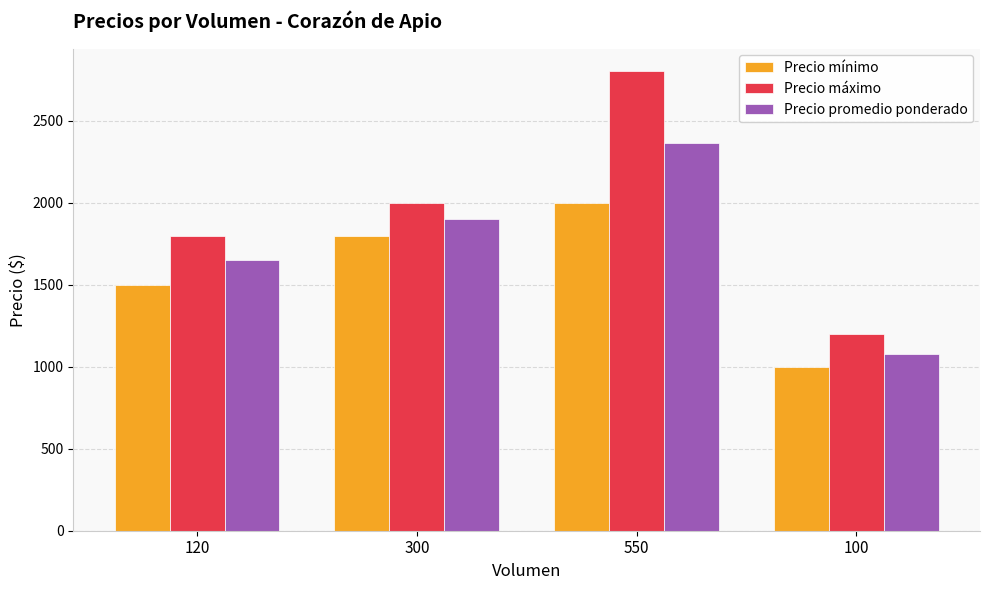

At 120, list the series in order from smallest to largest.

Precio mínimo, Precio promedio ponderado, Precio máximo